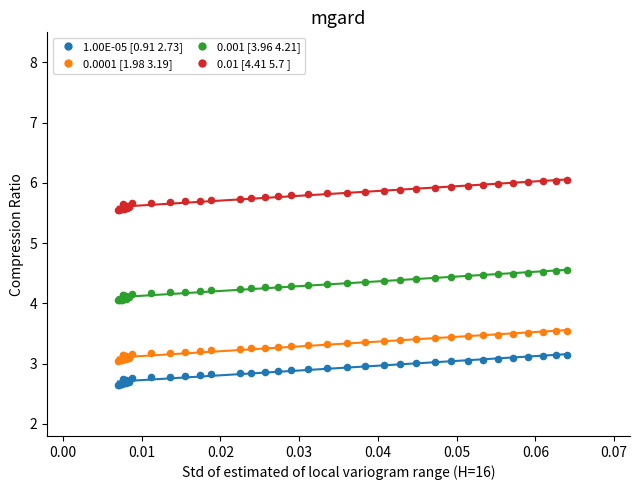

Which series reaches the maximum Y coordinate?

0.01 [4.41 5.7 ]